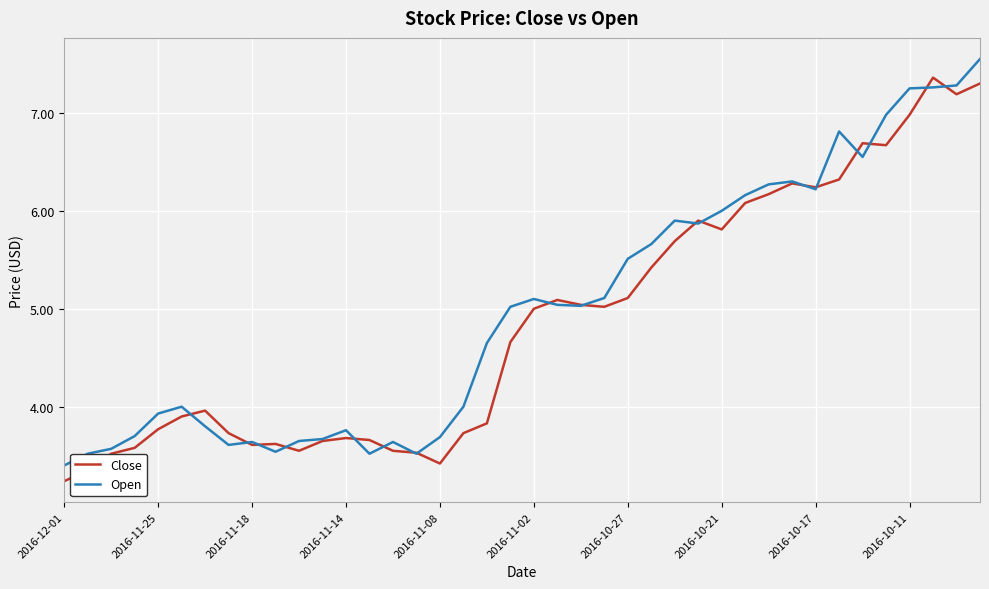

Does the chart have visible grid lines?

Yes